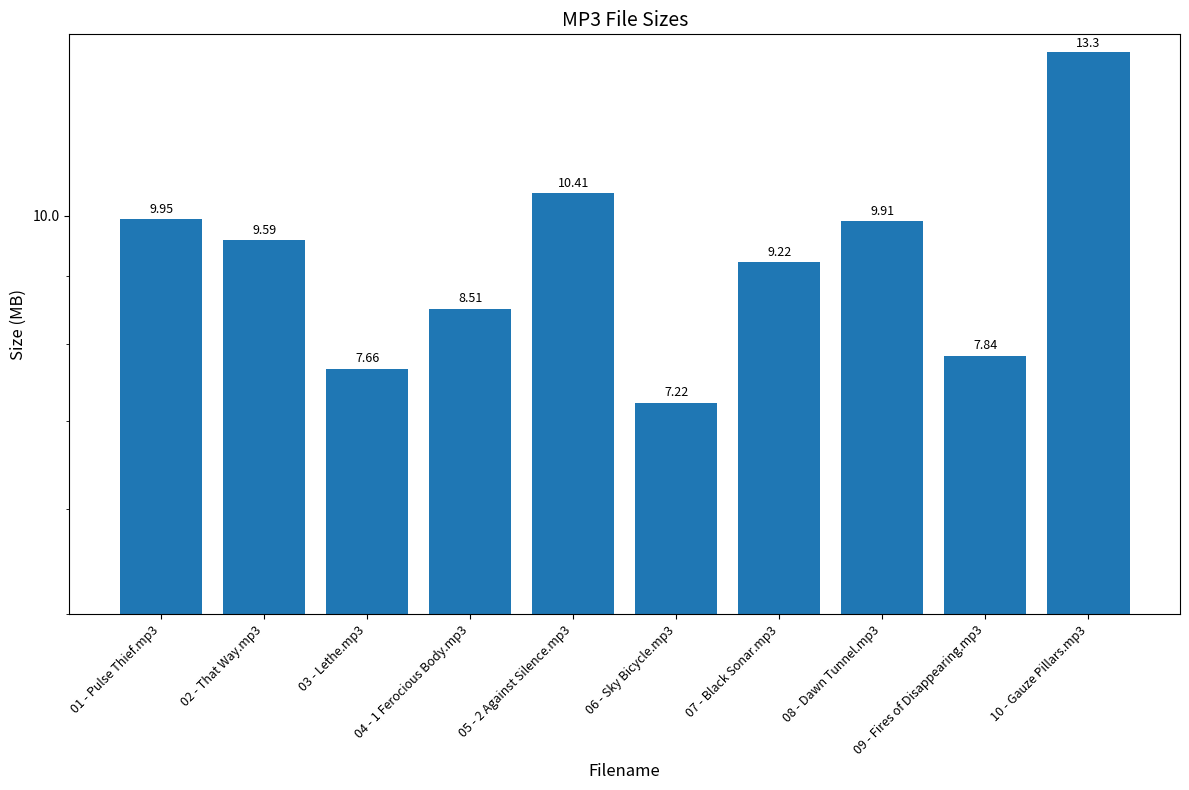

Read the value at 10 - Gauze Pillars.mp3.

13.3